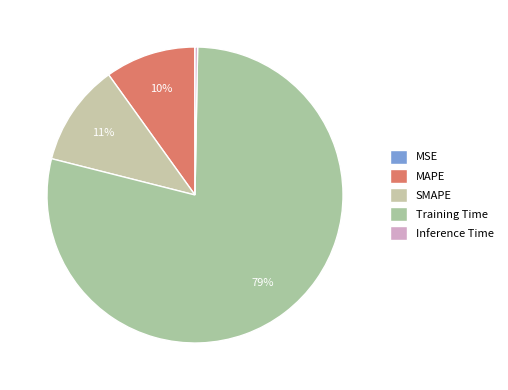

How many slices are in this pie chart?

5